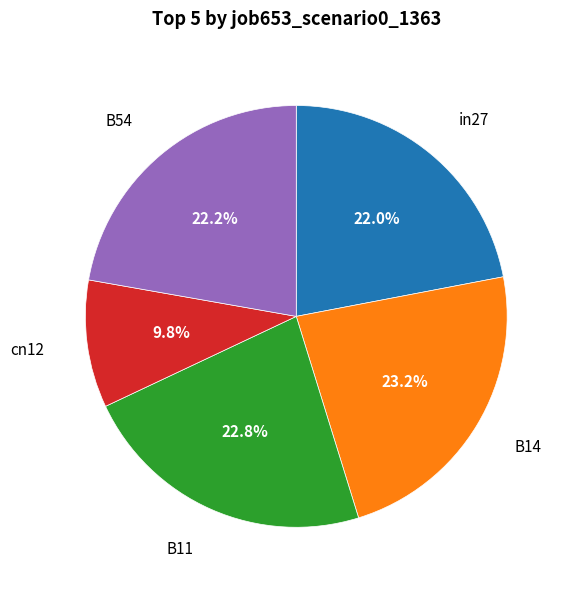

How many segments does this pie chart have?

5